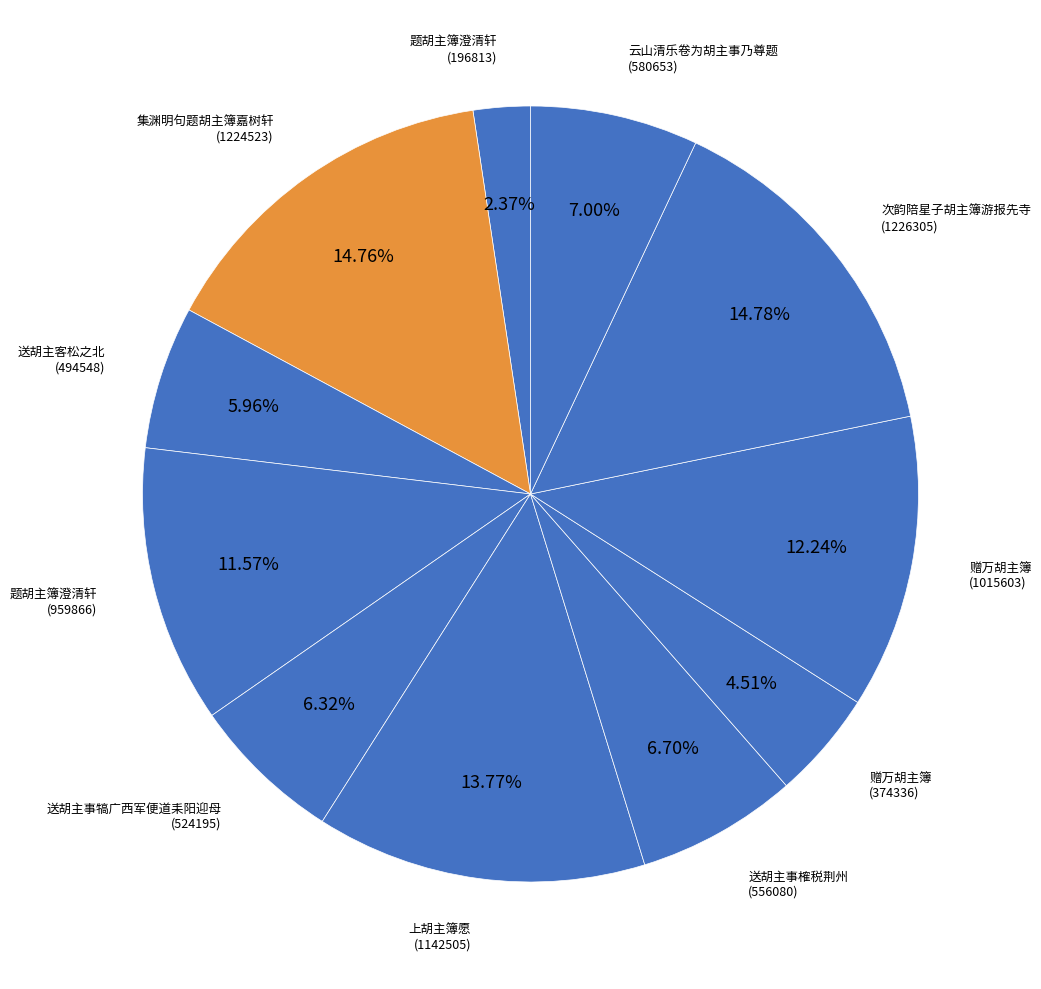

How many slices are in this pie chart?

11